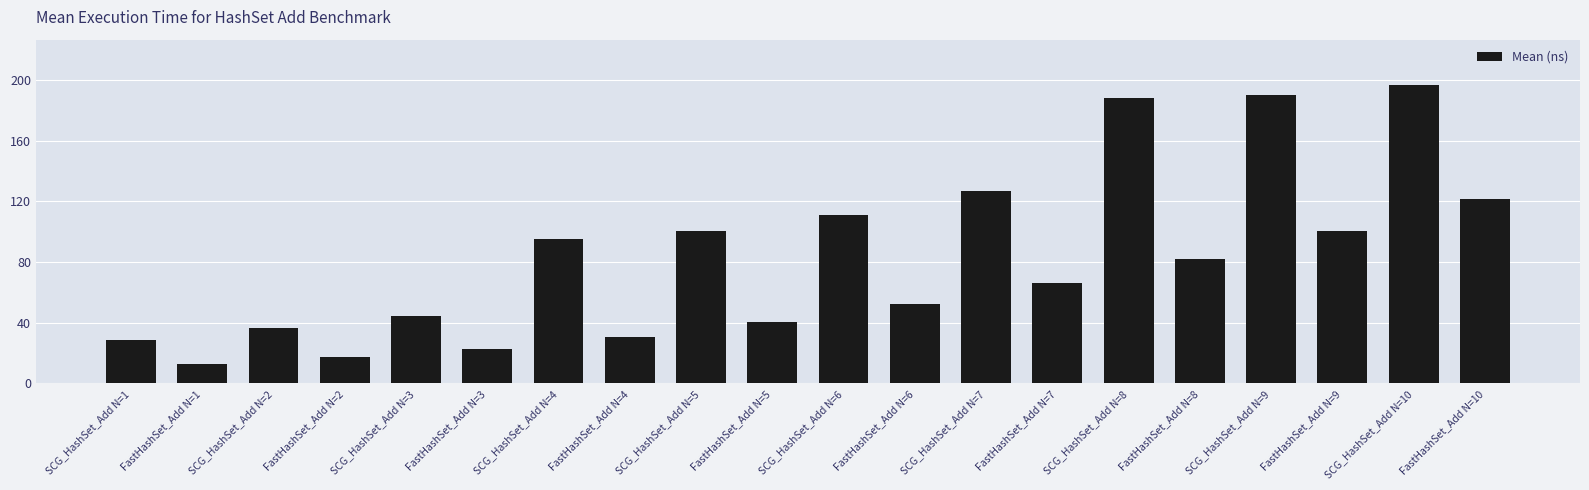

Which label corresponds to the smallest value in the chart?

FastHashSet_Add N=1